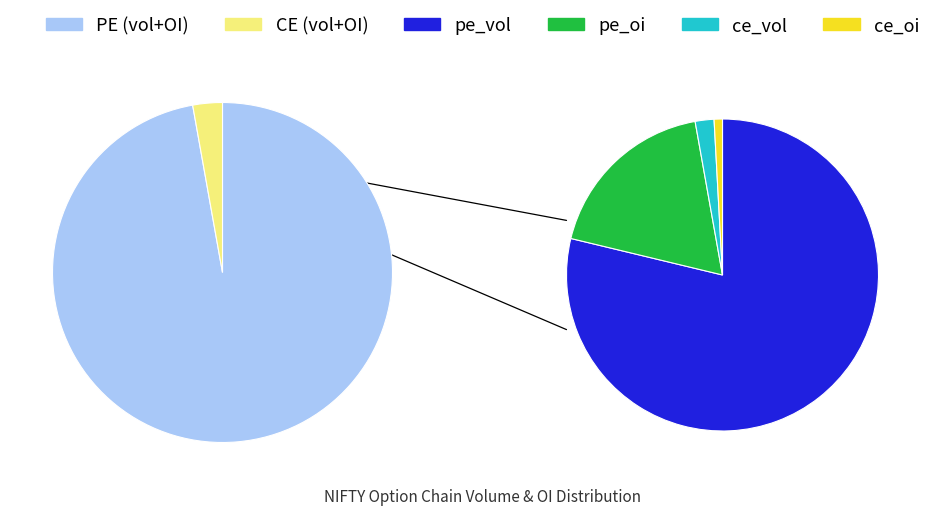

Count the number of slices in the pie.

2